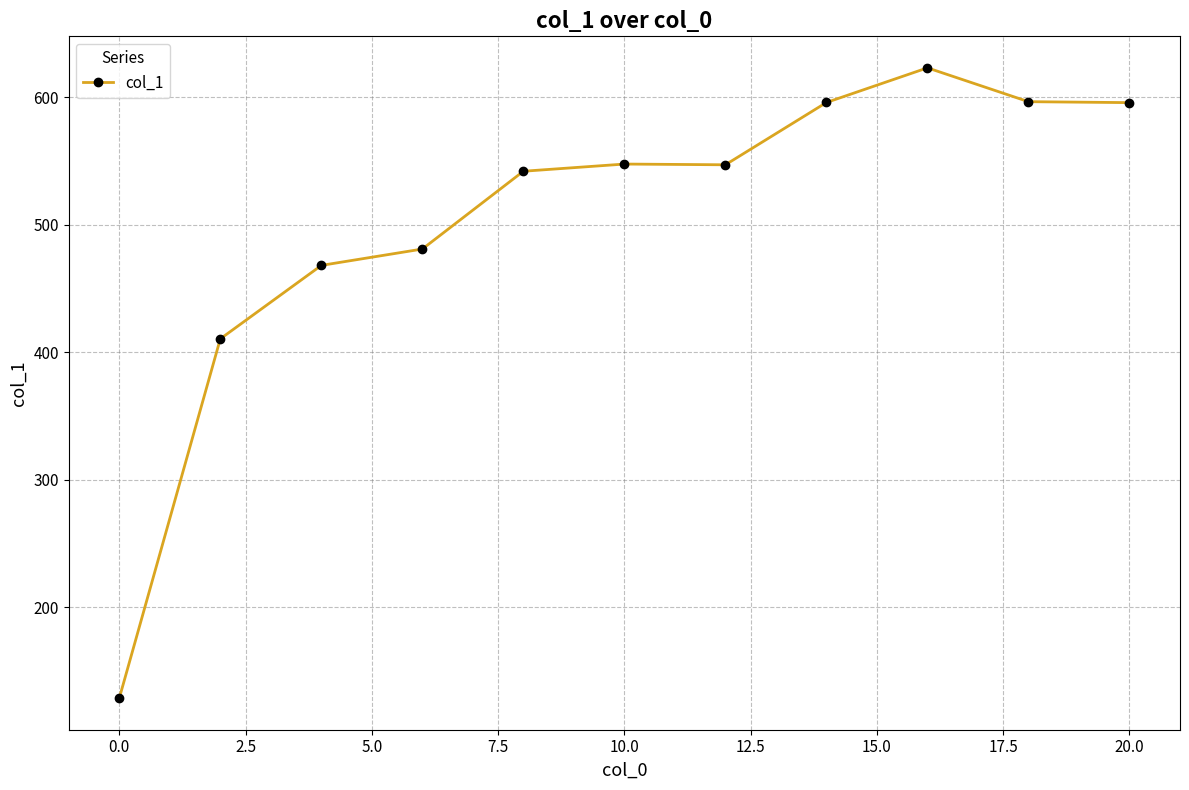

True or false: there are more than 0 points higher than both neighbors.

True